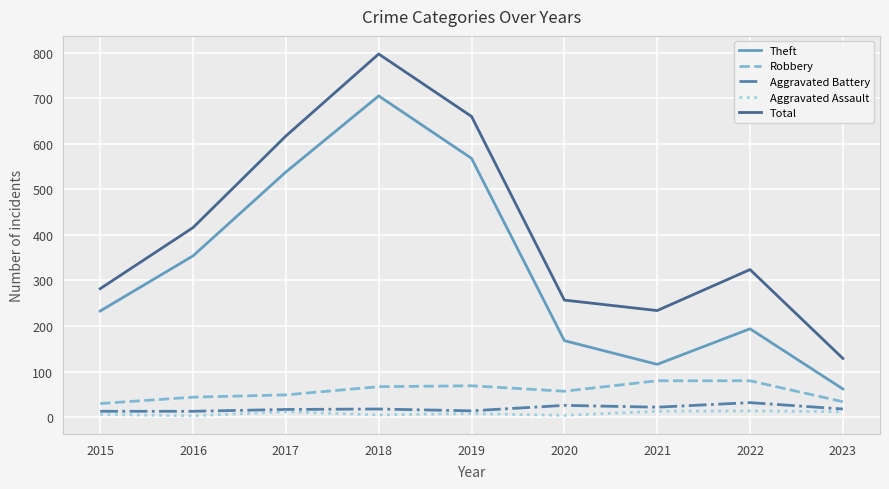

True or false: Theft and Total cross at least once.

False